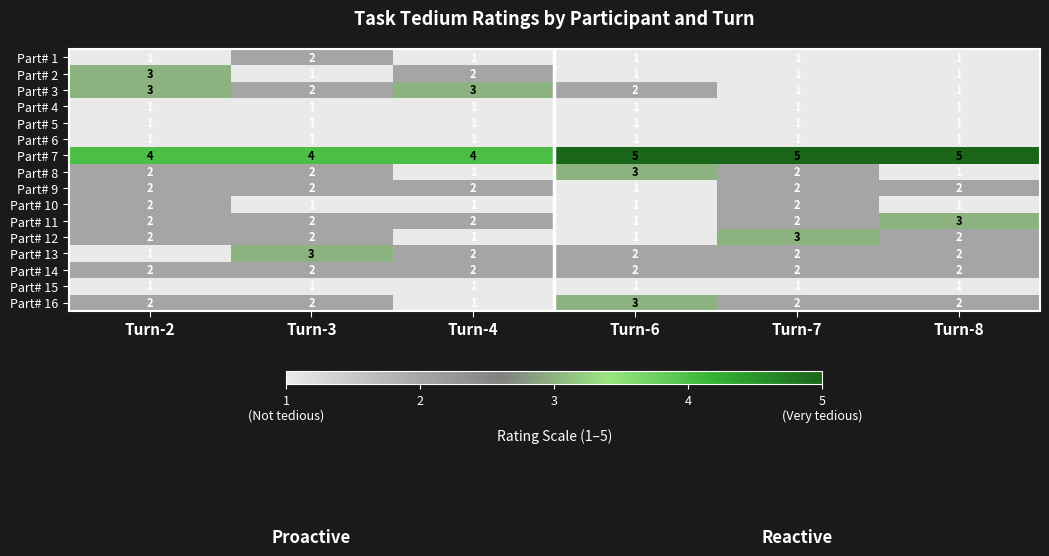

What is the spread (max minus min) of values at Turn-7?

4